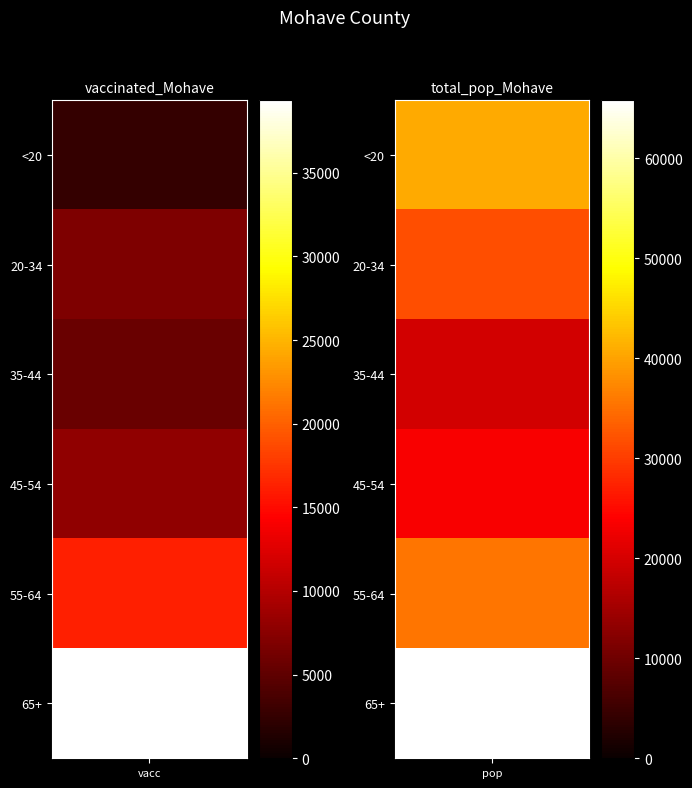

Rank the categories by vaccinated_Mohave value from highest to lowest.

65+, 55-64, 45-54, 20-34, 35-44, <20